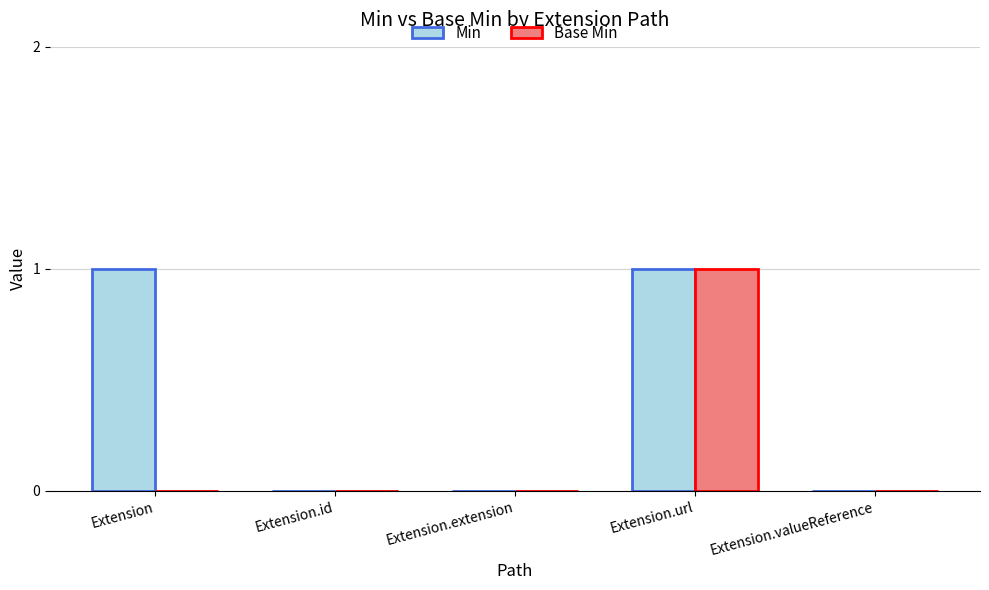

Reading right to left, transcribe all the data shown in this chart.

Min: 0	1	0	0	1
Base Min: 0	1	0	0	0